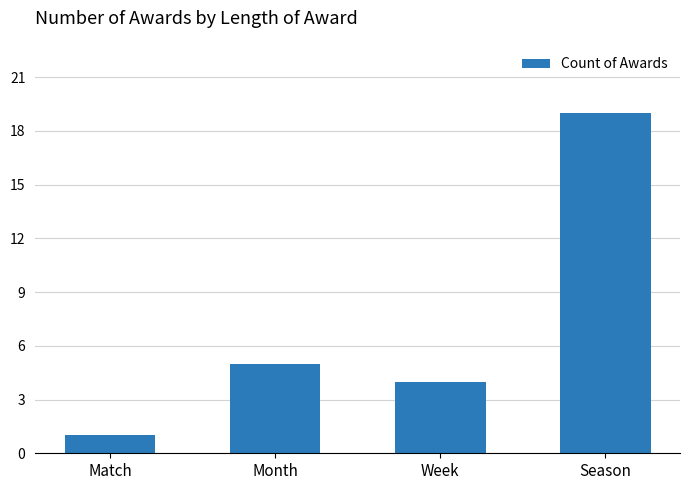

Rank the categories by value from highest to lowest.

Season, Month, Week, Match